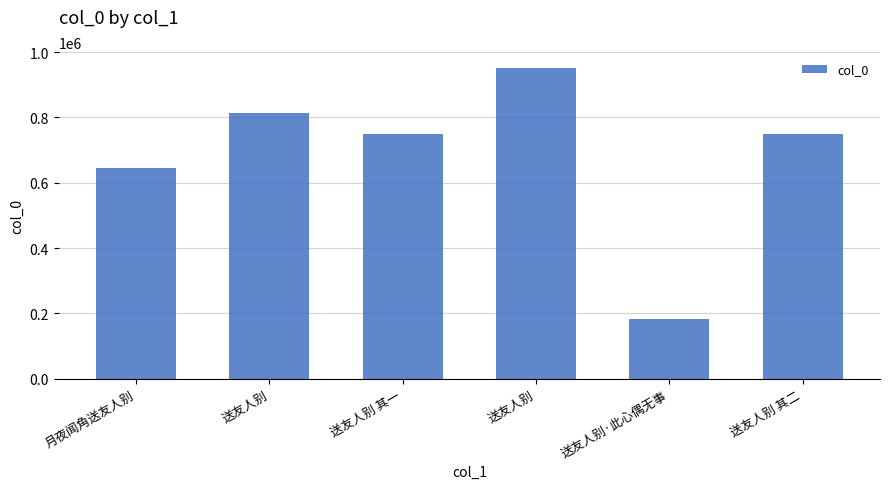

Which category has the lowest value across all series?

送友人别·此心偶无事